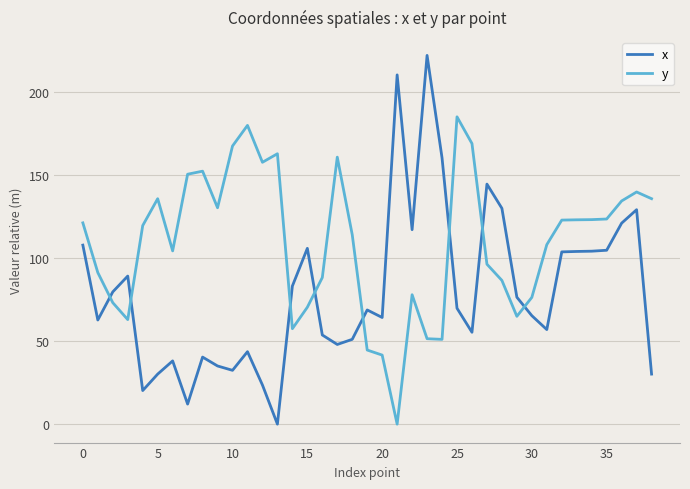

True or false: x has more than 1 interior local peaks.

True